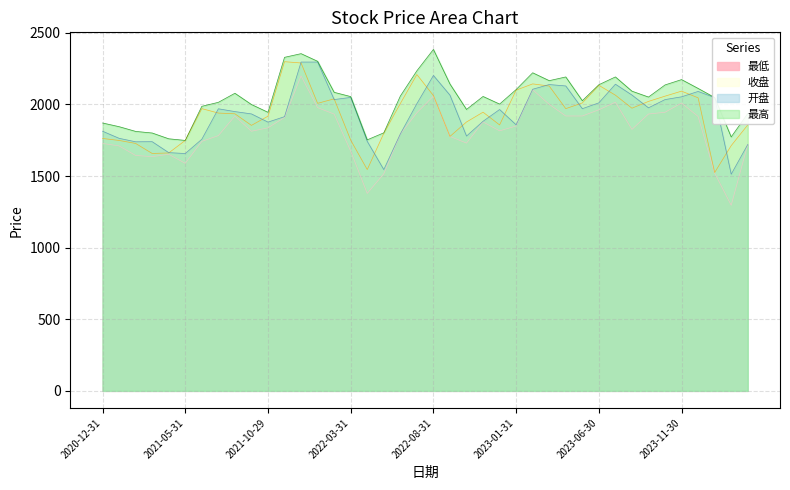

True or false: 最低 has a value of 2200.0 at 2021-04-30.

False